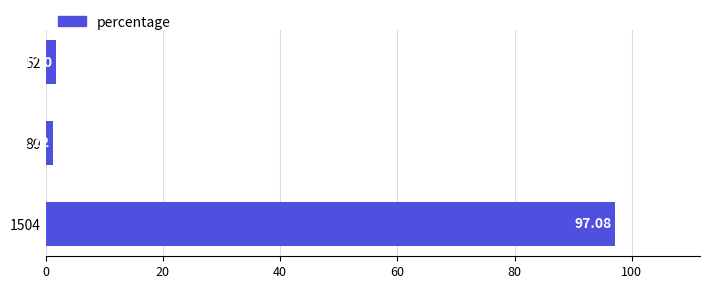

List the labels in order of value, smallest first.

80, 52, 1504